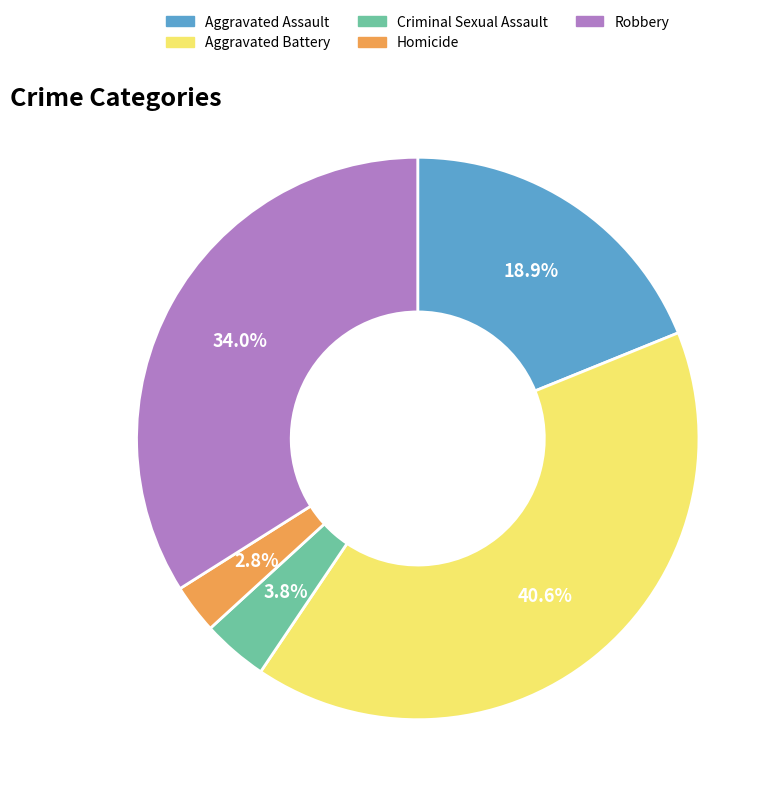

What is the smallest slice in the pie chart?

Homicide